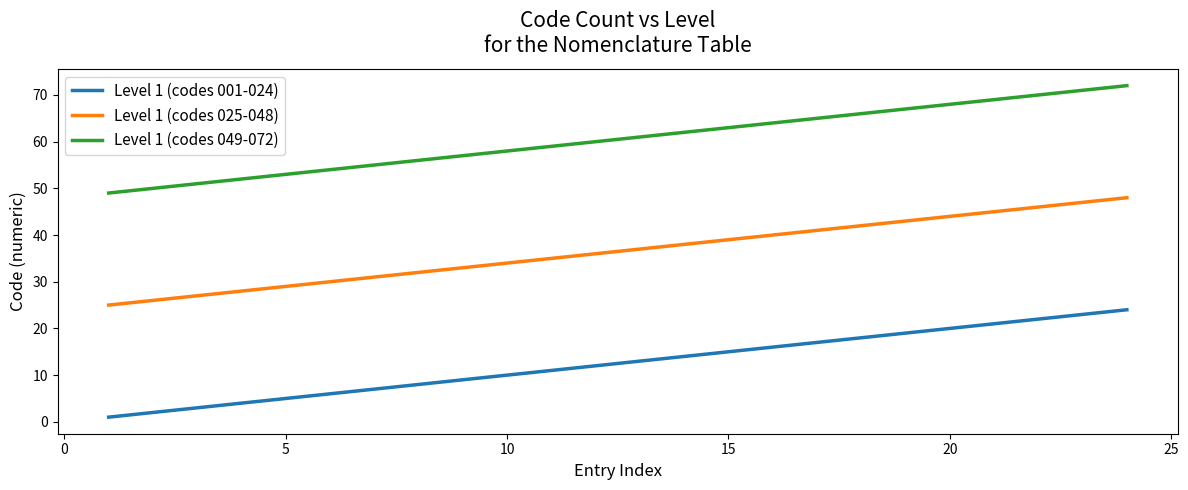

True or false: Level 1 (codes 049-072) and Level 1 (codes 001-024) intersect in this chart.

False